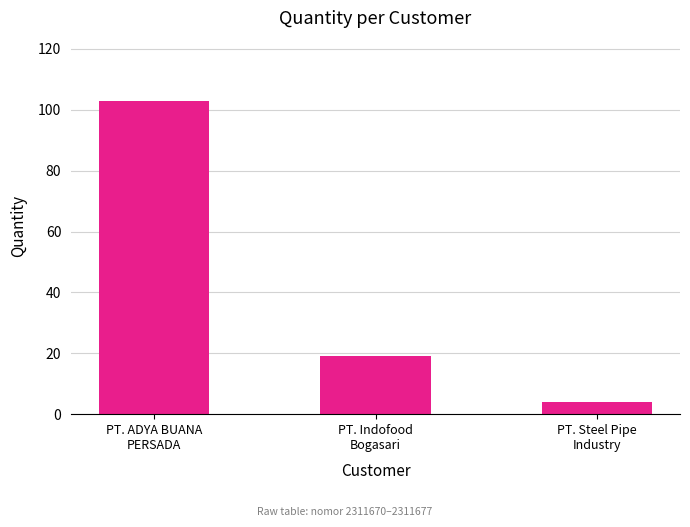

What is the difference between the maximum and minimum values?

99